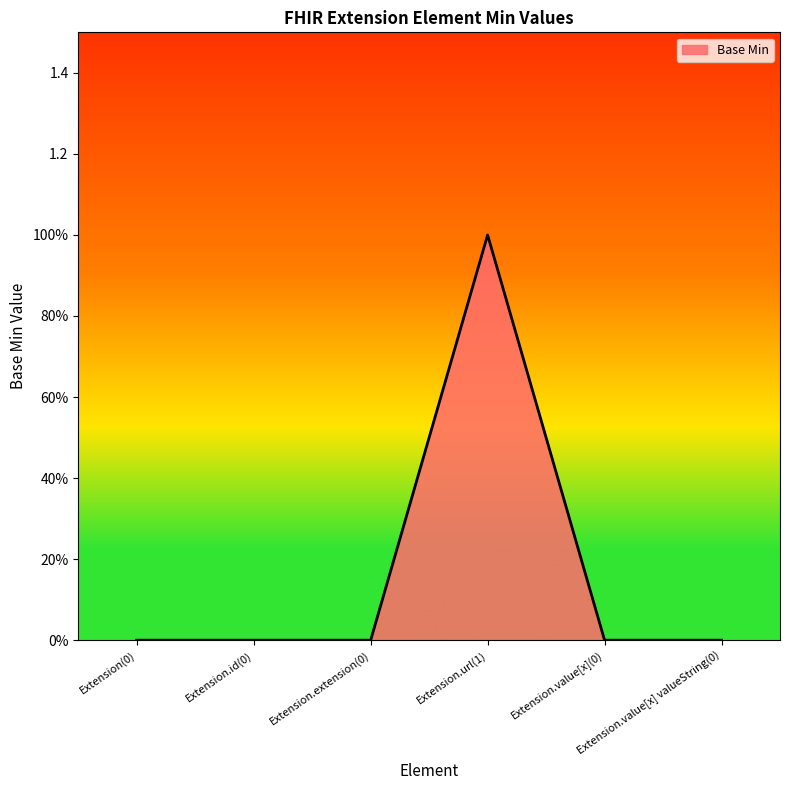

Does the chart have visible grid lines?

No